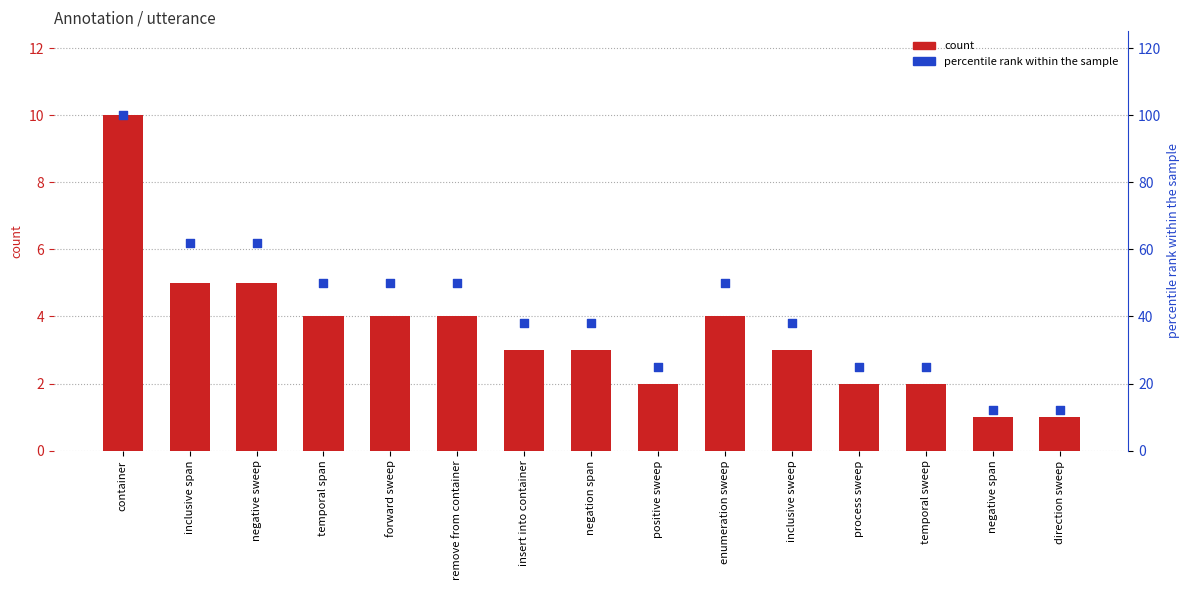

At how many categories does at least one series exceed 40?

7